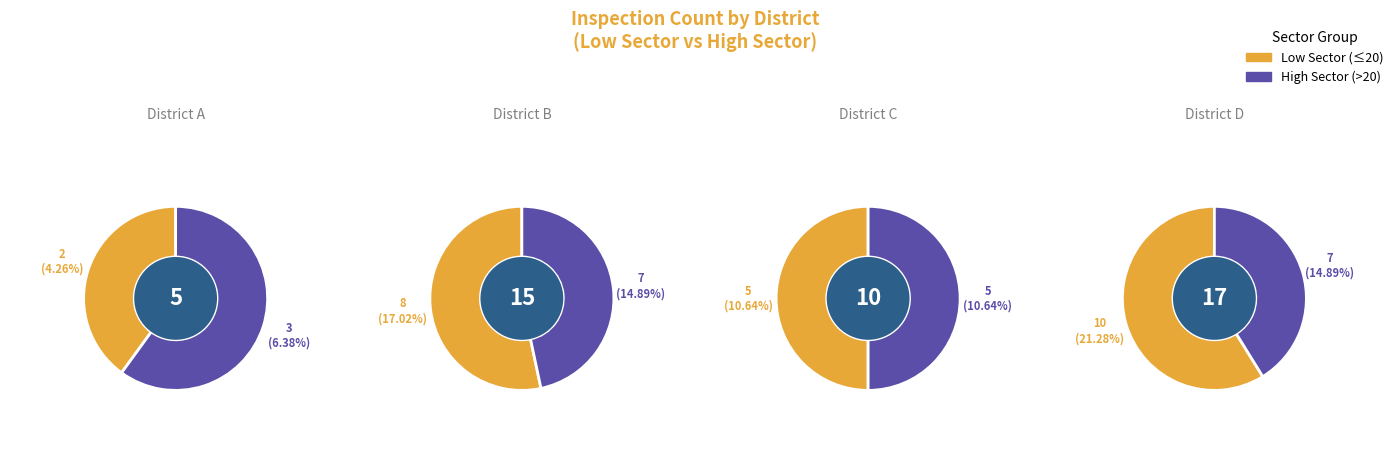

Combined, do 3 and district_counts account for over 50%?

No